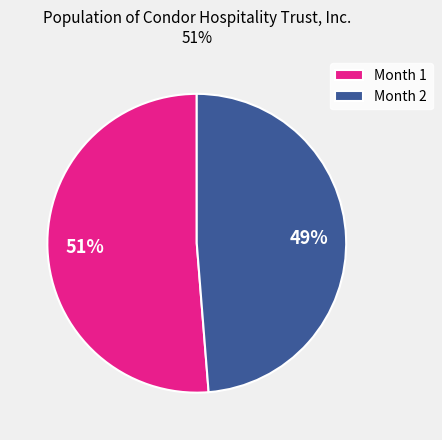

To the nearest percent, what is the combined percentage of Month 2 and Month 1?

100%